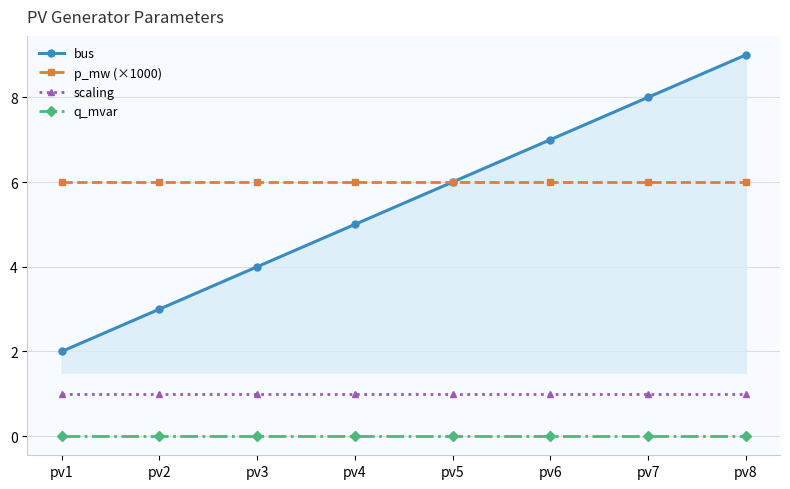

Is this an area chart (filled region under the line)?

No